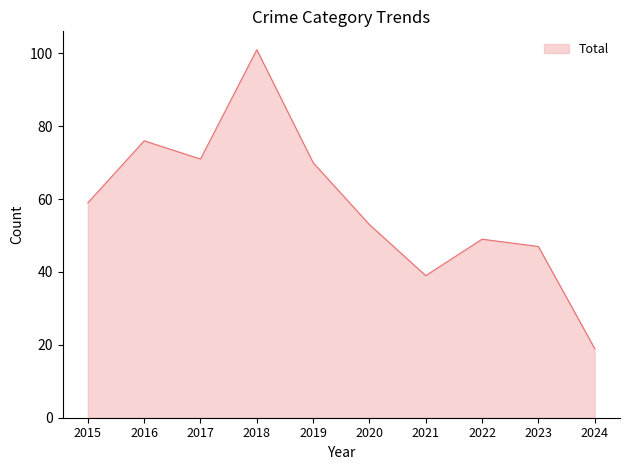

What is the difference between the values at 2020 and 2017?

18